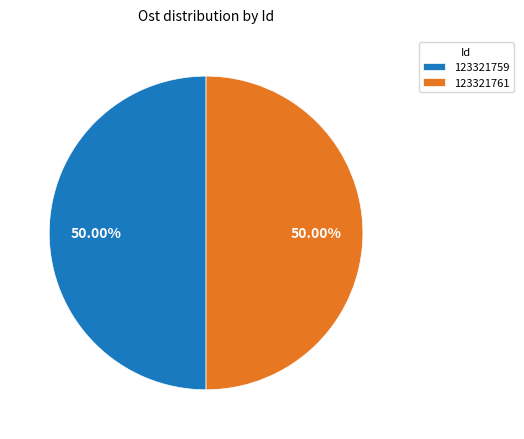

What portion of the pie excludes 123321761?

50.0%